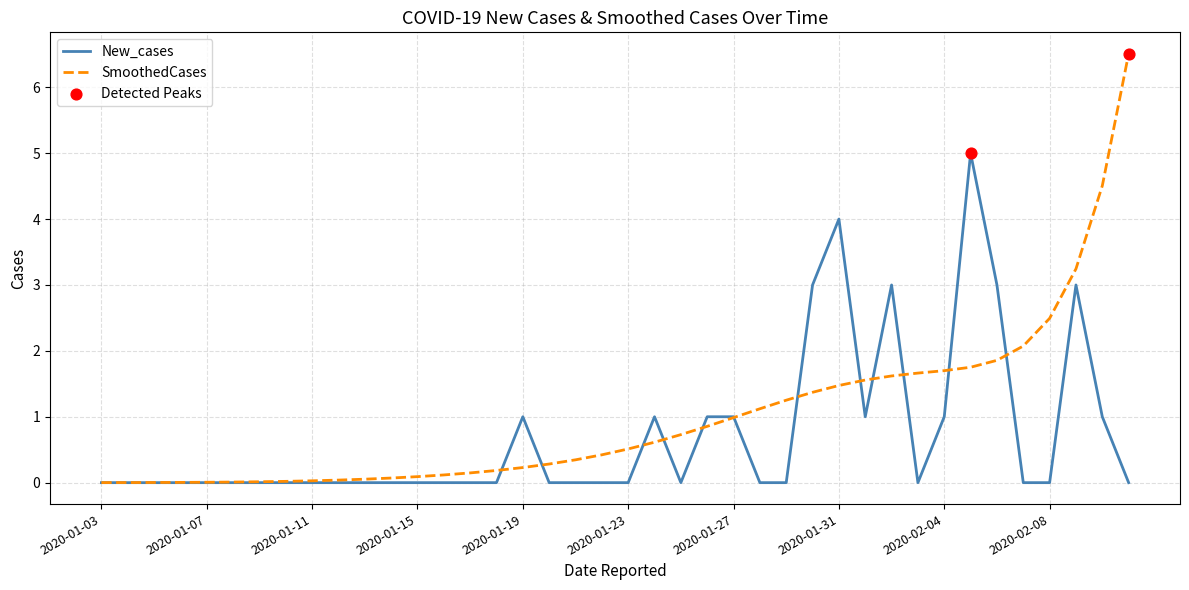

Which series has the largest total across all categories?

SmoothedCases